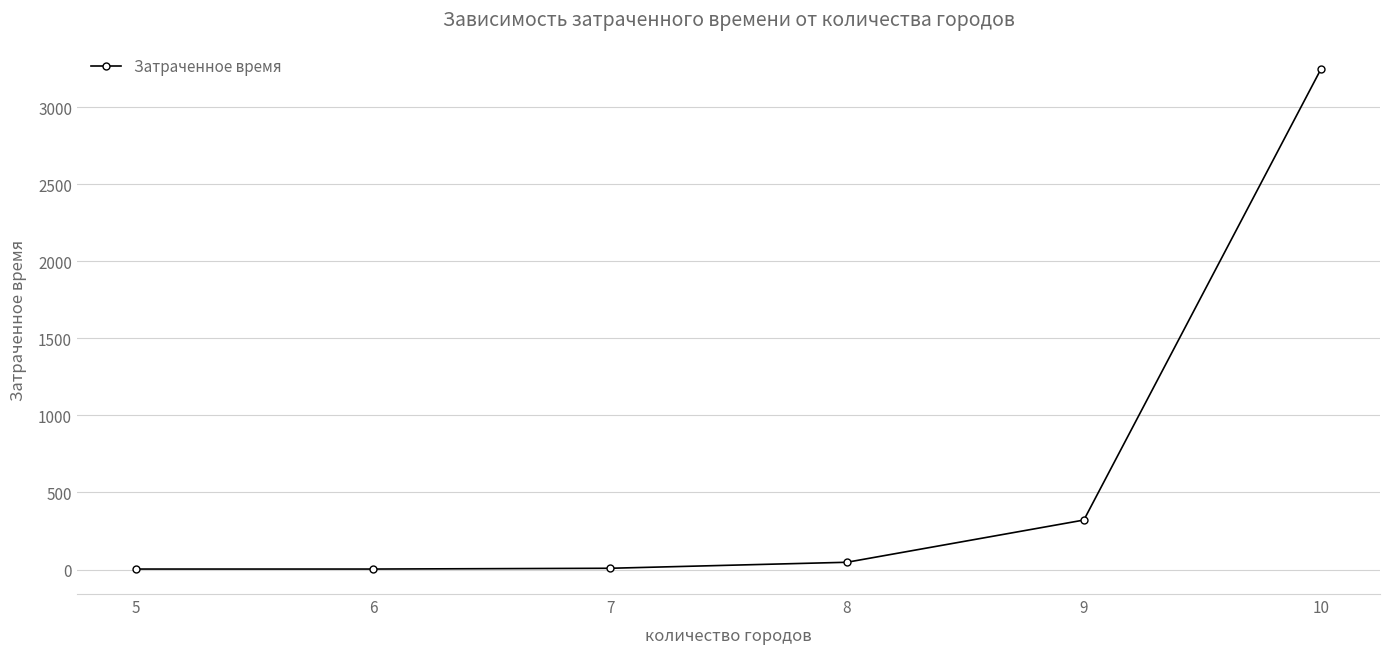

What is the value of the 2nd point from the left?

3